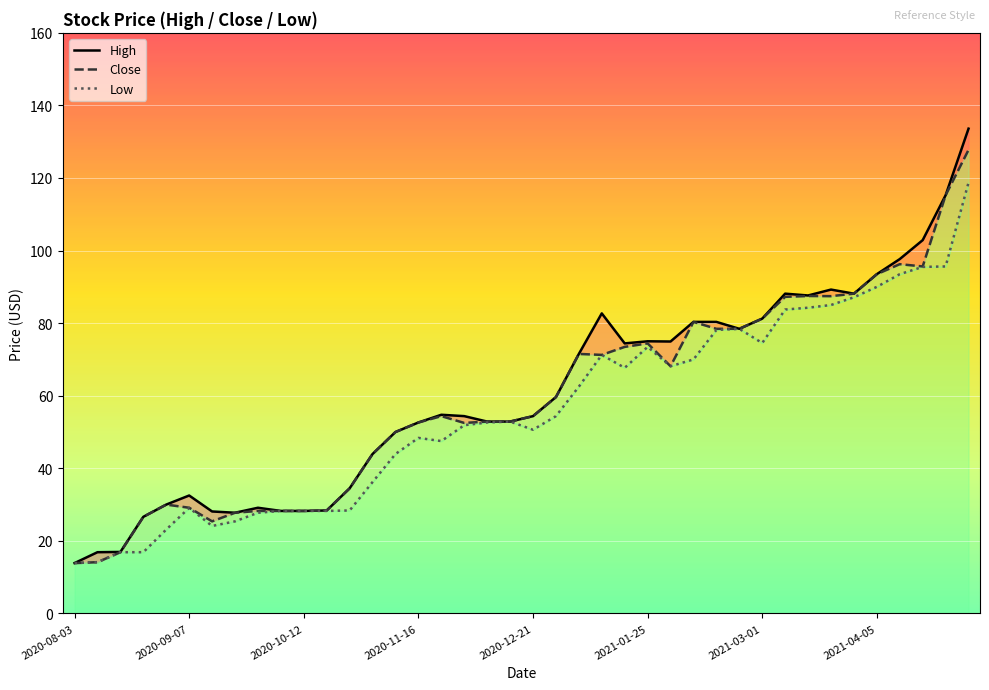

True or false: High has a value of 54.4 at 17.

True